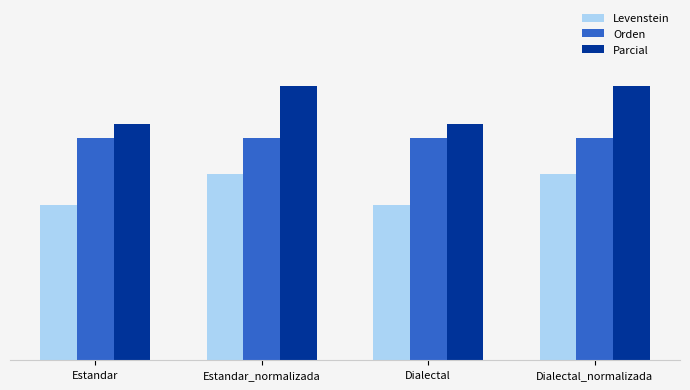

What is the smallest value displayed?

40.0